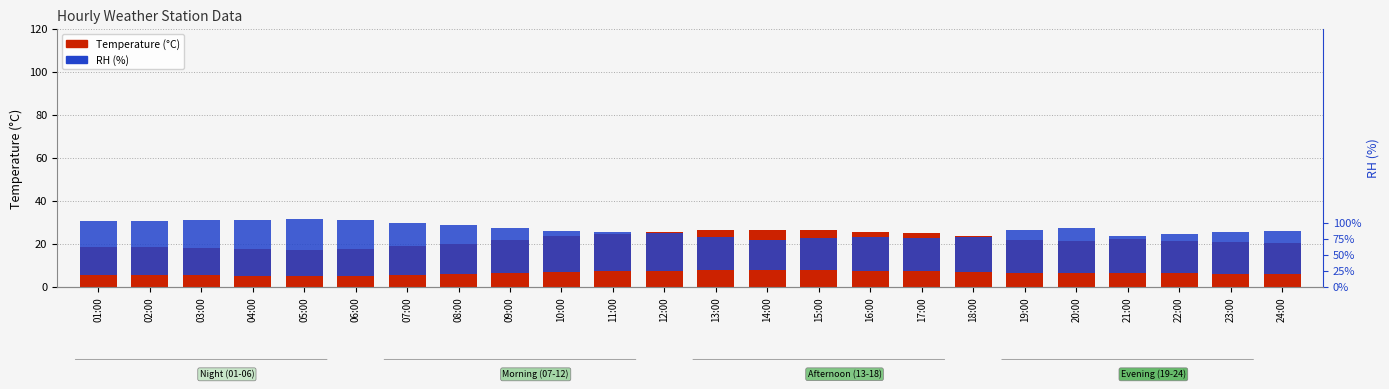

True or false: RH has a value of 88.0 at 05:00.

True